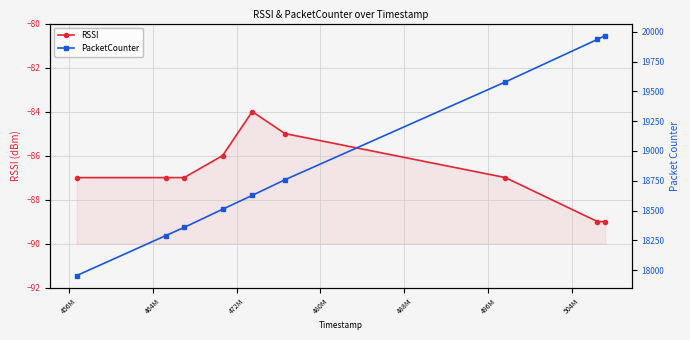

How many data points in RSSI are above -87?

3